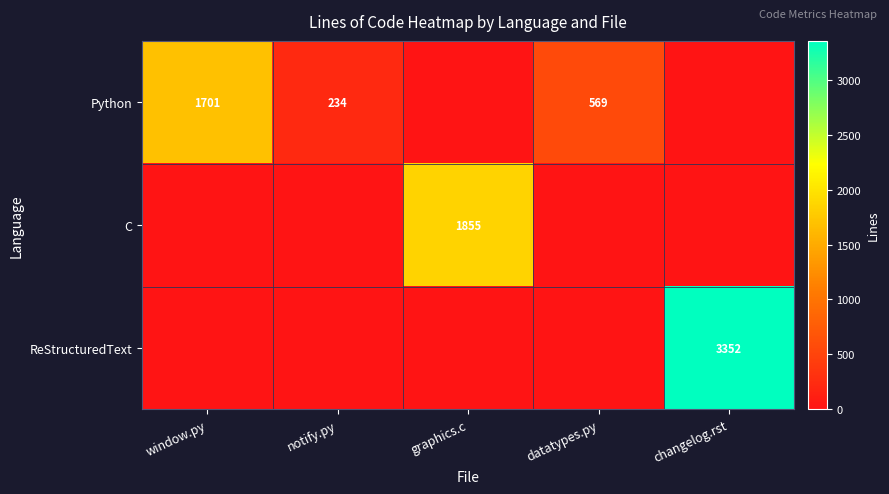

What is the sum of the Python values at window.py and notify.py?

1935